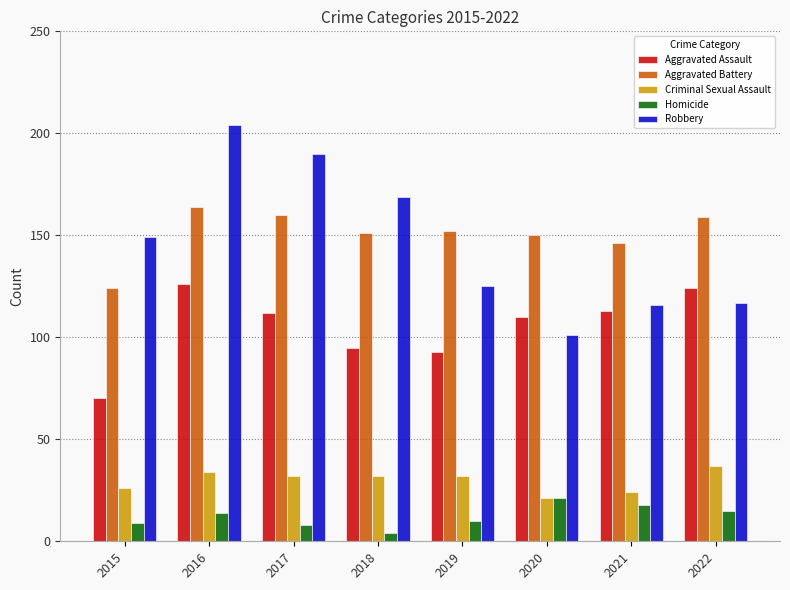

What is the spread (max minus min) of values at 2019?

142